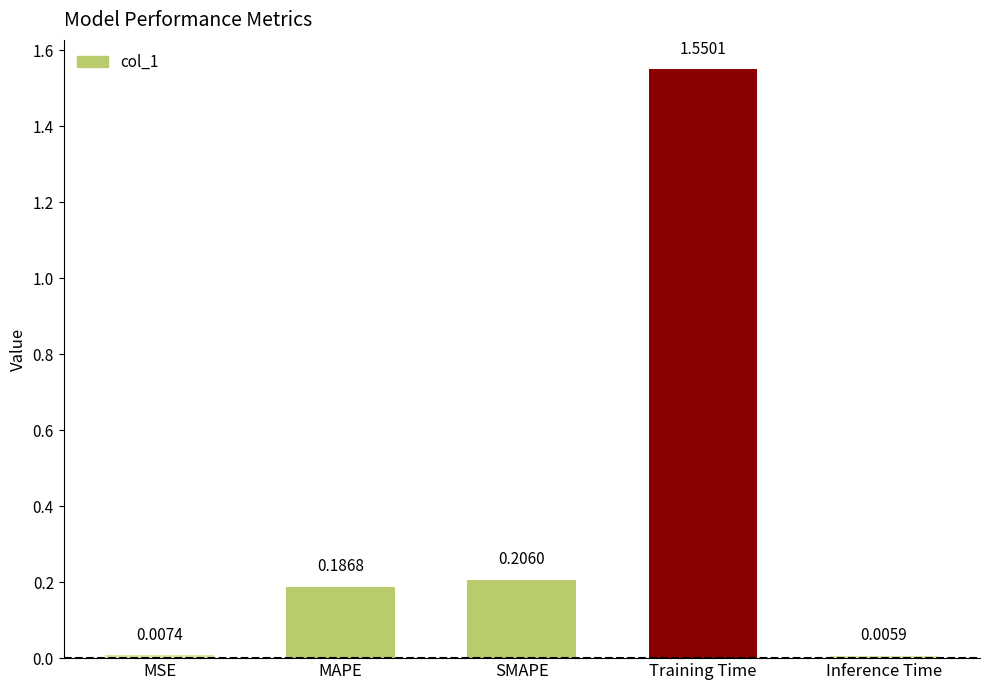

Between MAPE and MSE, which is larger?

MAPE